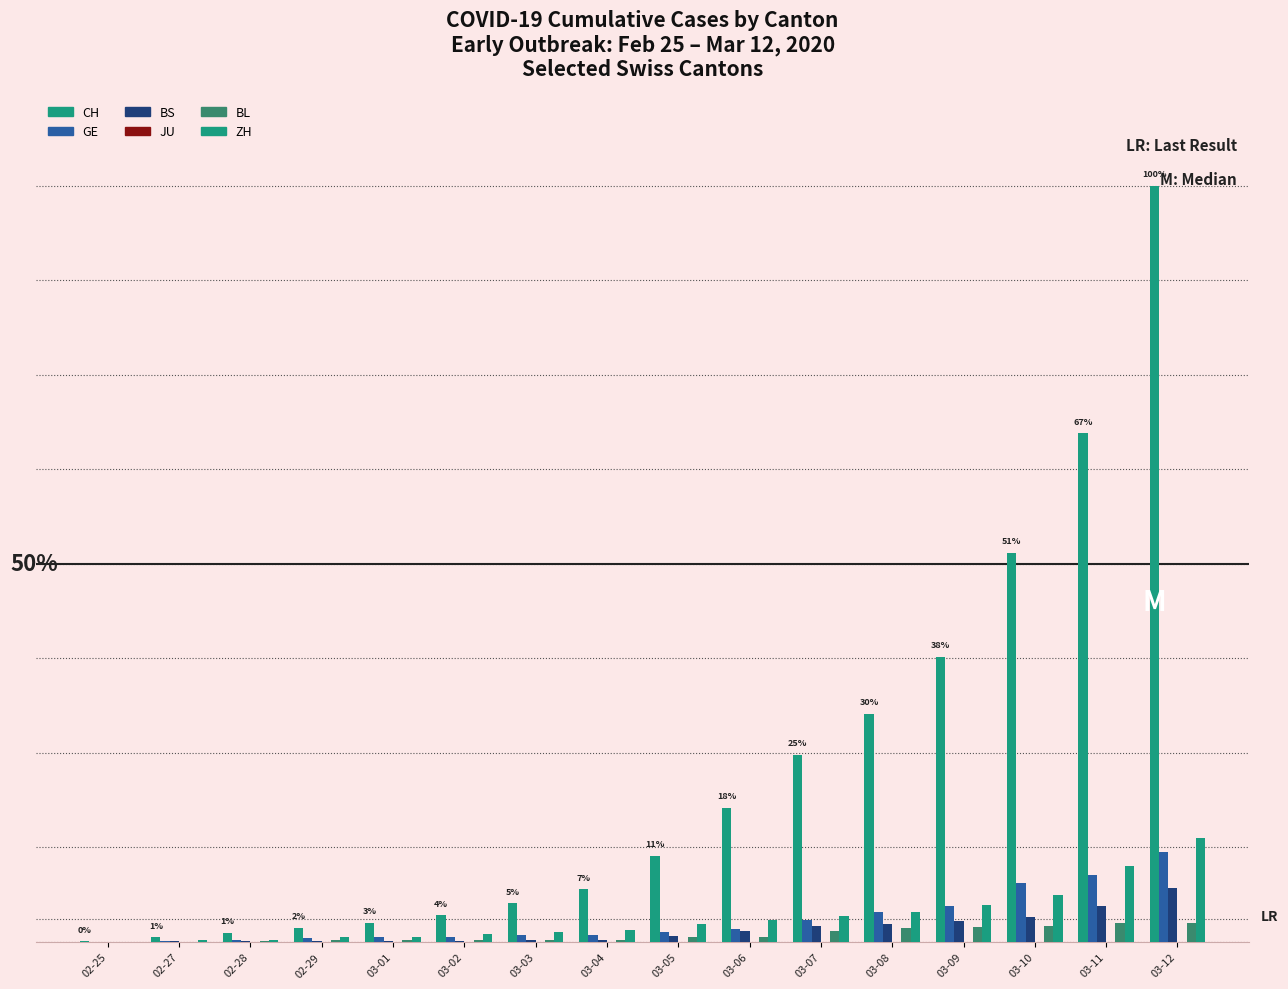

Does the chart contain stacked bars?

No